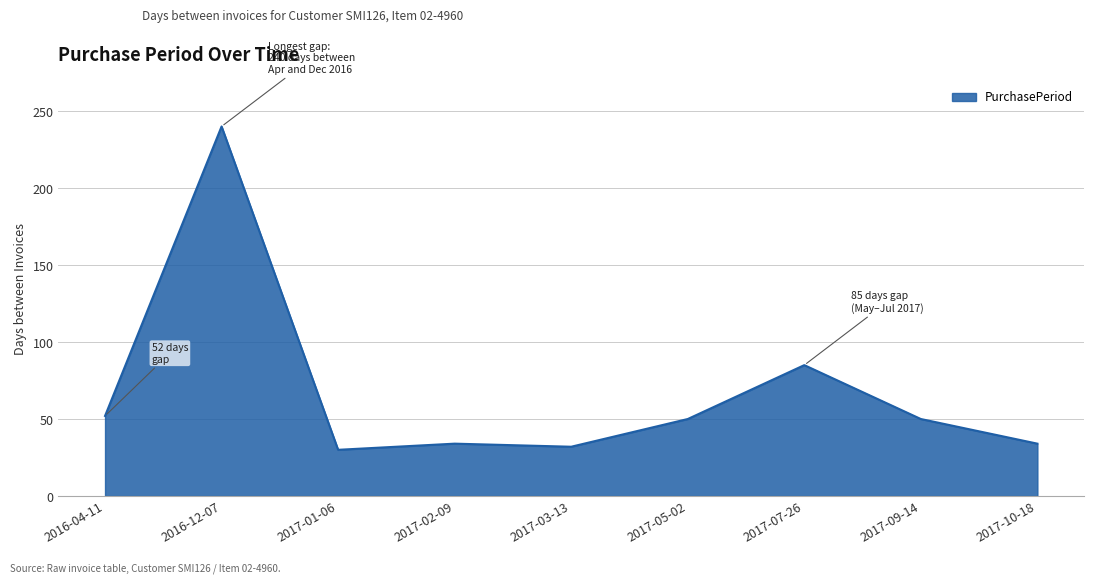

What is the difference between the second highest and minimum values?

55